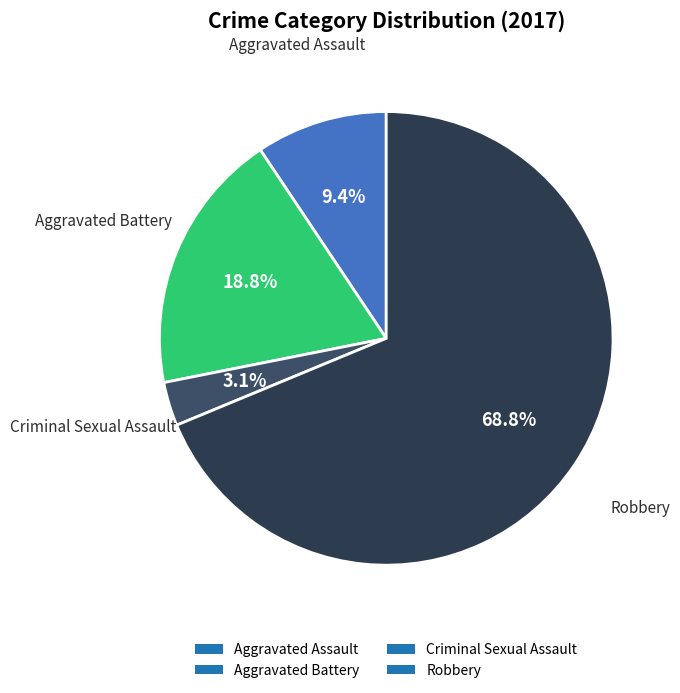

How many slices are in this pie chart?

4